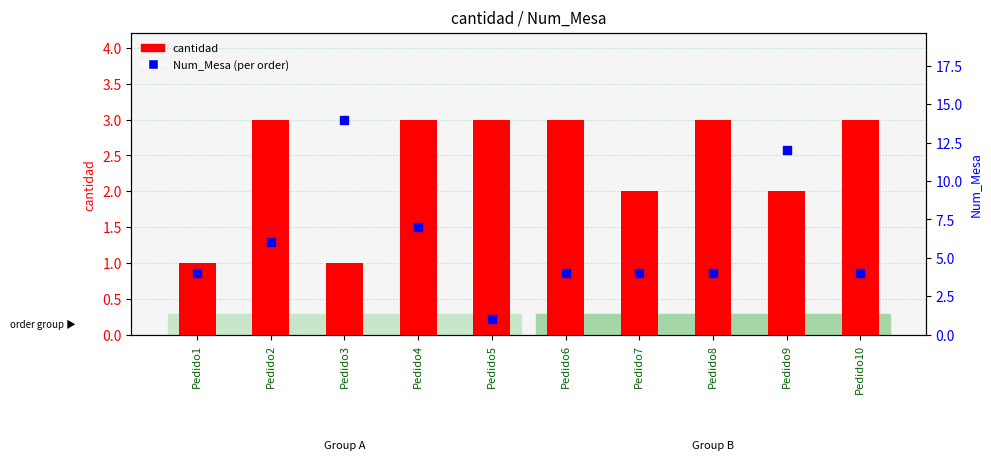

Reading left to right, what are all the values shown in this chart?

cantidad: 1	3	1	3	3	3	2	3	2	3
Num_Mesa: 4	6	14	7	1	4	4	4	12	4